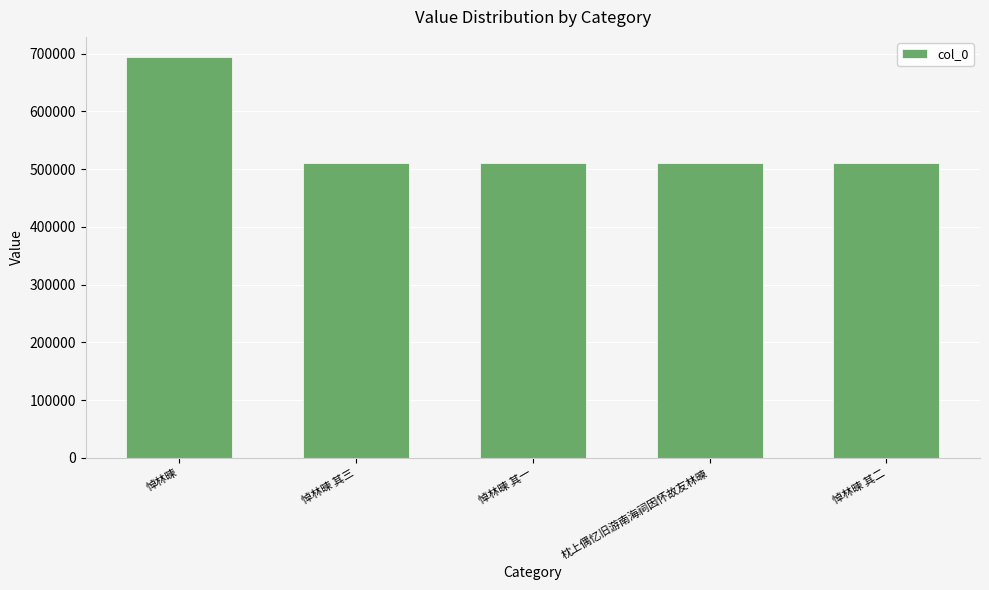

What is the ratio of the value at 悼林暕 其三 to the value at 悼林暕 其一?

1.0